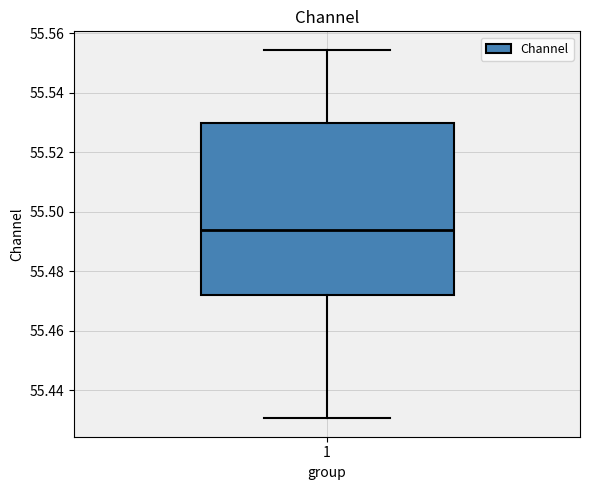

Where is the lower edge of the box at x = 1 on the y-axis? The values are not printed on the chart, so give them approximately, as read against the axis.

55.472